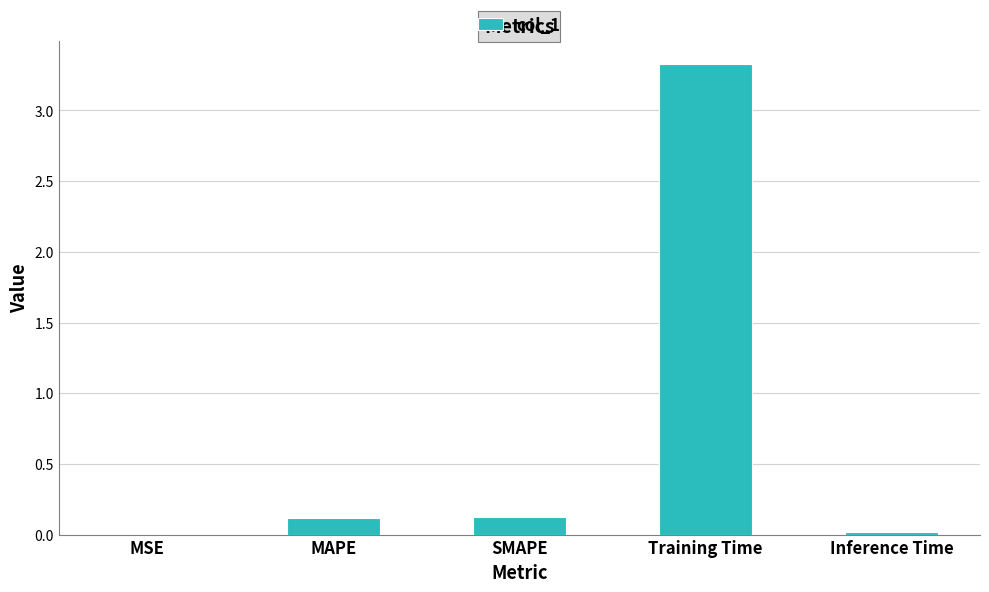

The value at Training Time is 3.3. True or false?

True